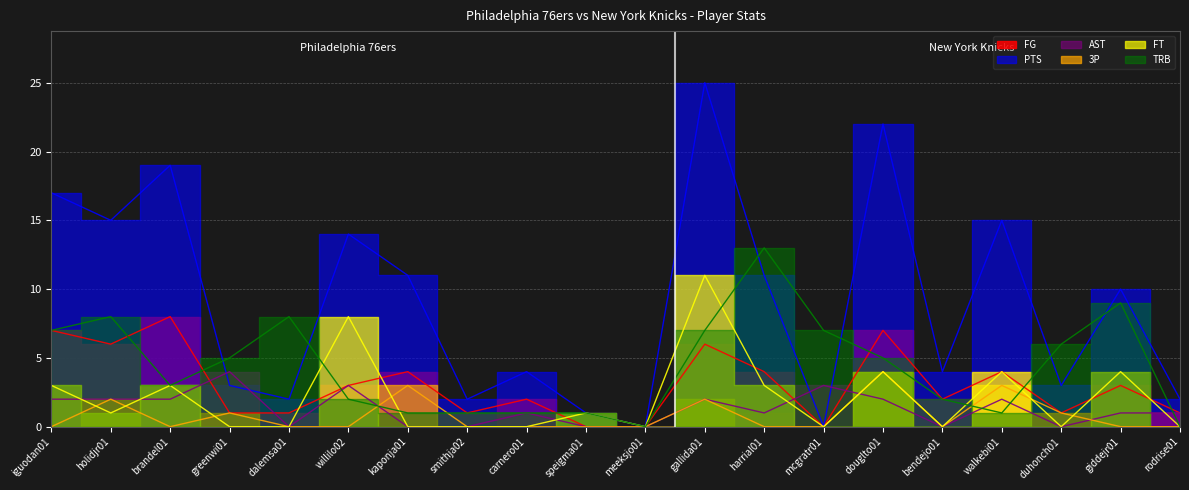

The PTS series shows 0 at meeksjo01. True or false?

True